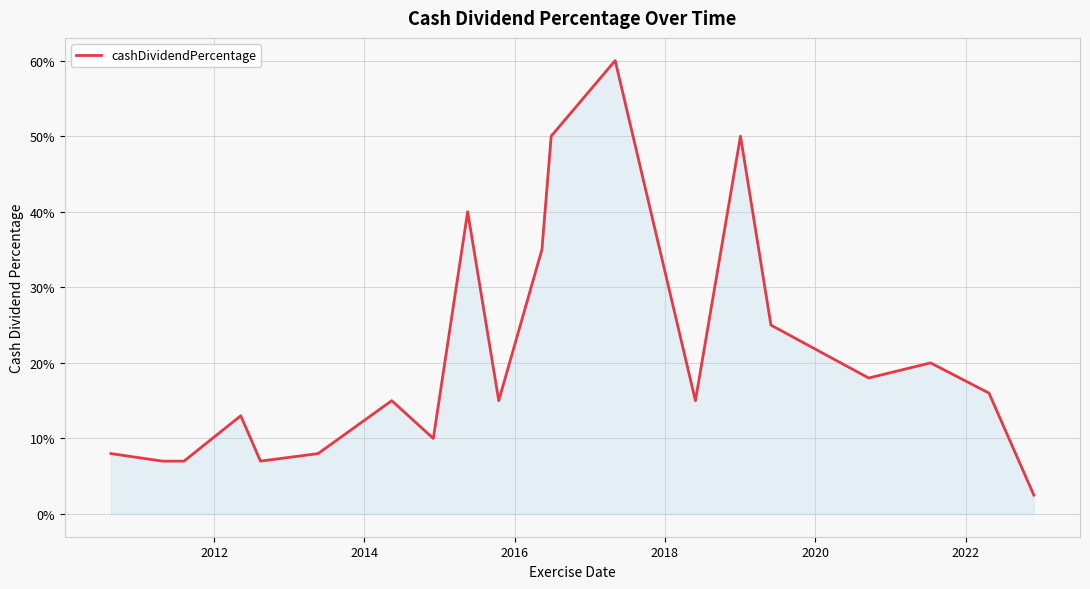

Does the chart display data point markers on the line(s)?

No